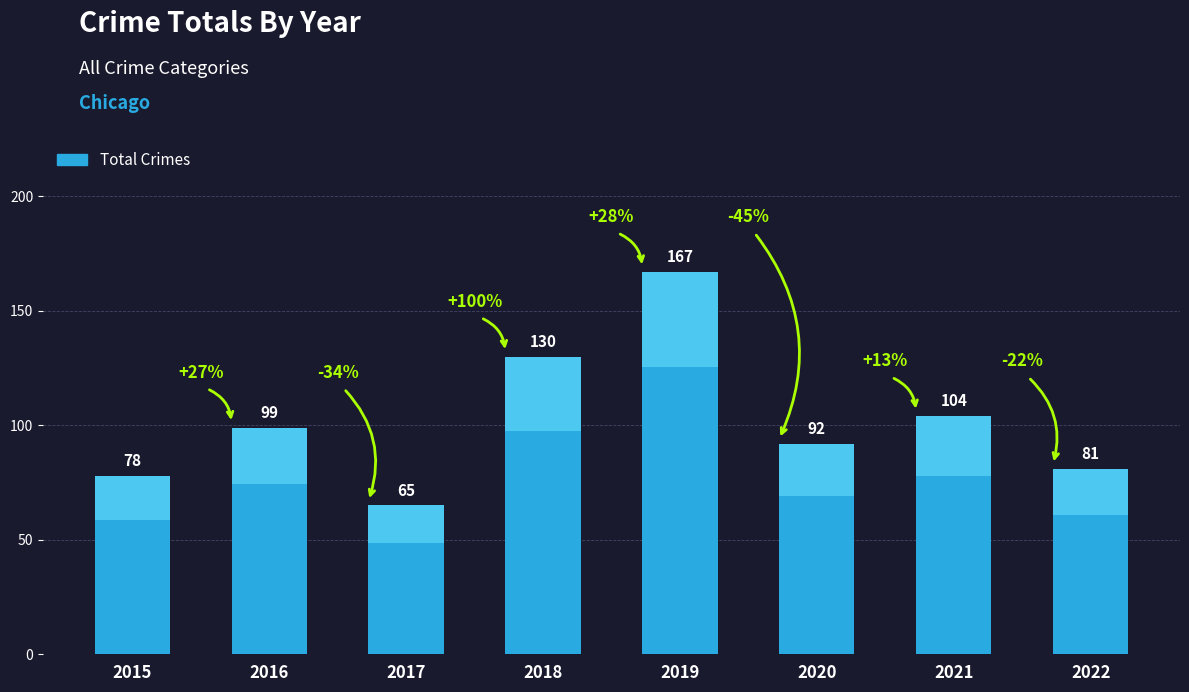

How many distinct data groups are displayed?

1